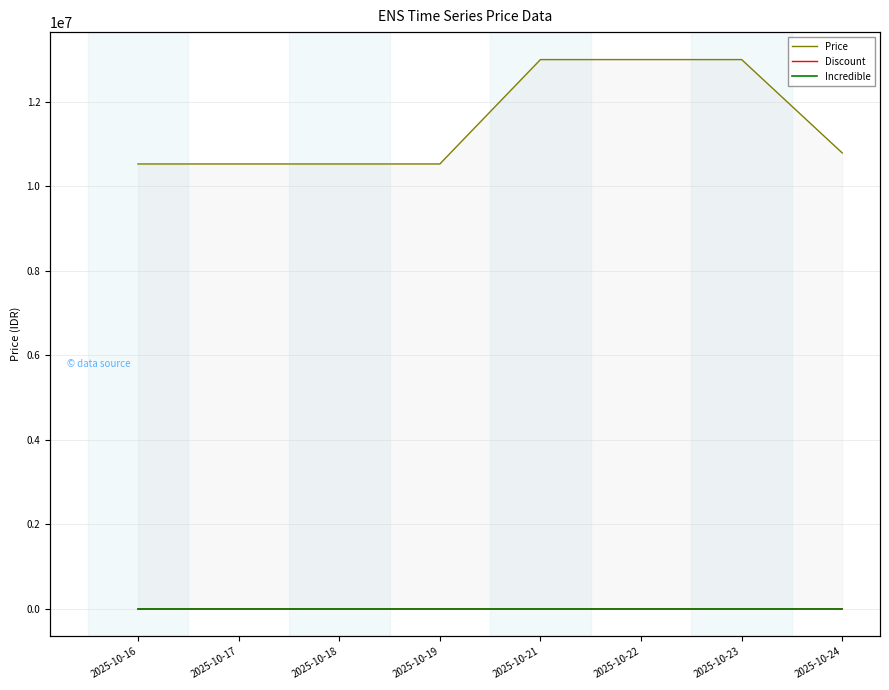

True or false: Incredible and Price intersect in this chart.

False